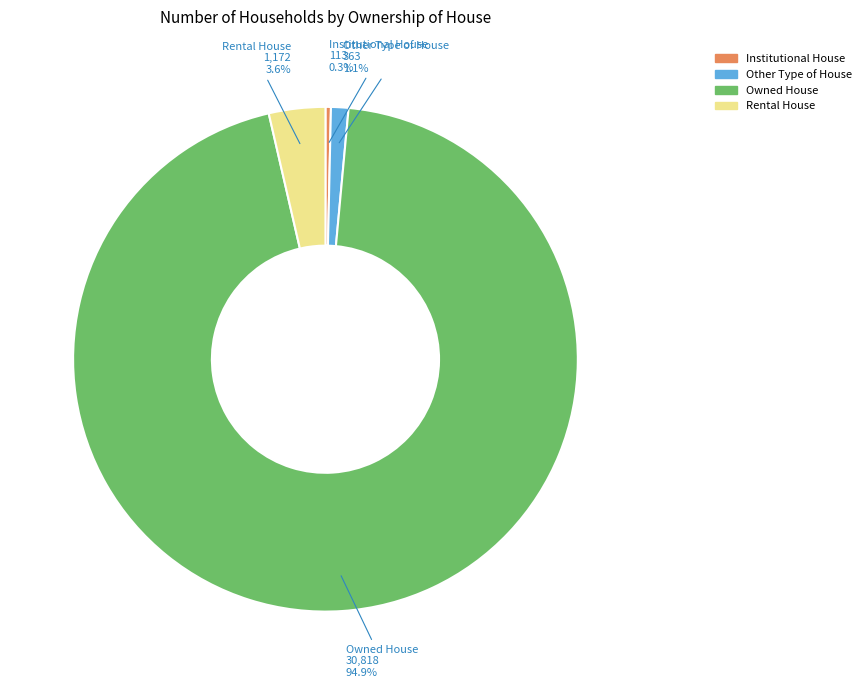

To the nearest percent, what percentage of the pie is Owned House?

95%